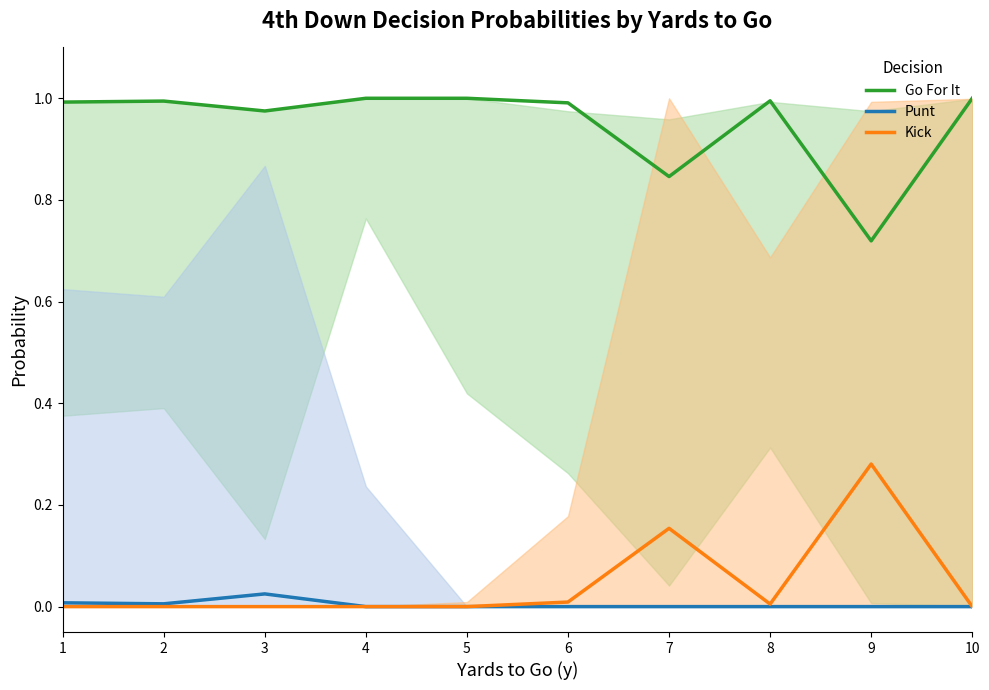

At which category does Kick reach its first local peak?

7